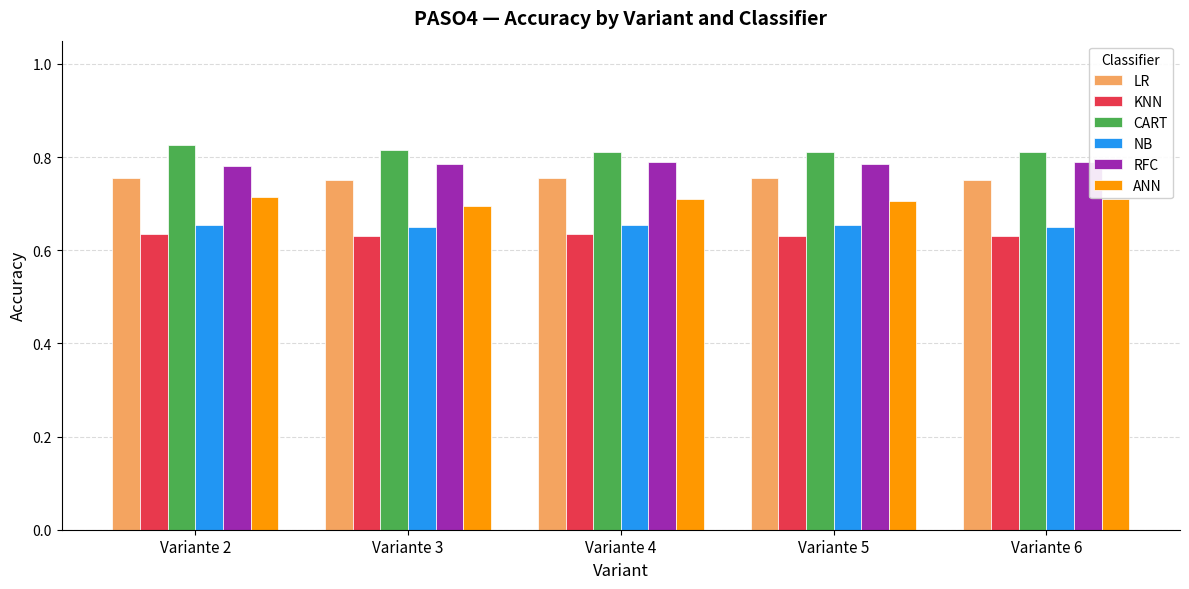

At how many categories does at least one series exceed 0?

5